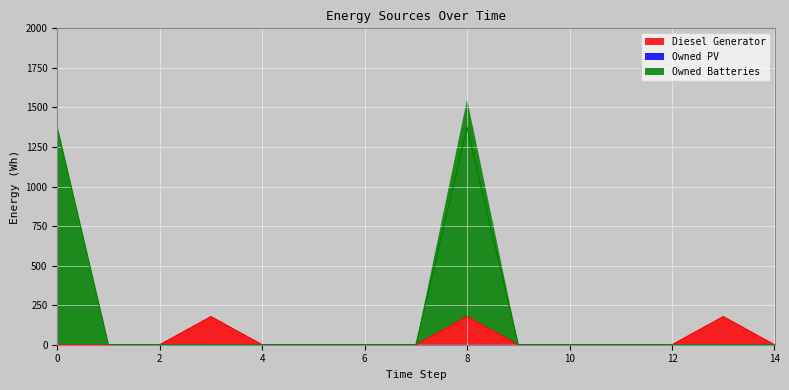

What is the value of the Diesel Generator point at the 4th from the left?

178